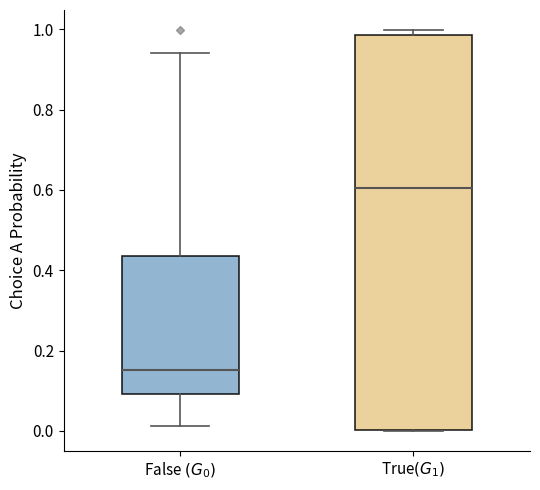

Reading left to right, transcribe this box plot: for each box, give where its median line is, the range the box spans, and where its two whiskers end, as read against the y-axis. The values are not printed on the chart, so give them approximately, as read against the axis.

False $(G_0)$: median 0.16, box 0.10 to 0.44, whiskers 0.02 to 0.94
True$(G_1)$: median 0.60, box 0.00 to 0.98, whiskers 0.00 to 1.00